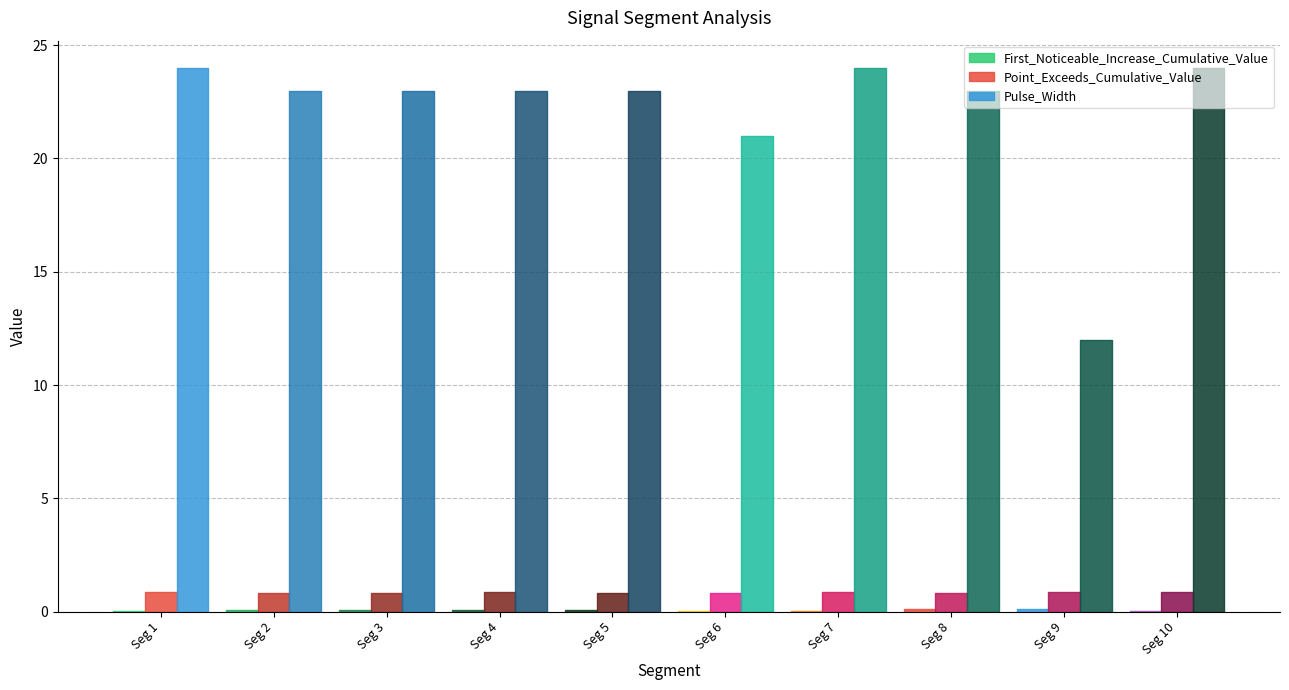

Which has a higher value, signal segment 9 or signal segment 1?

signal segment 9